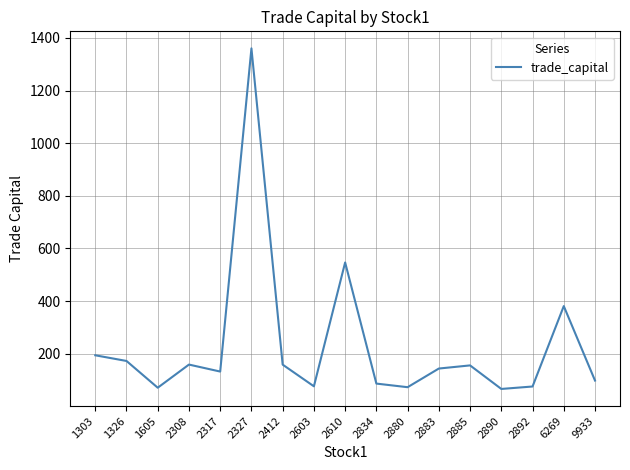

What is the maximum value shown in the chart?

1360.4